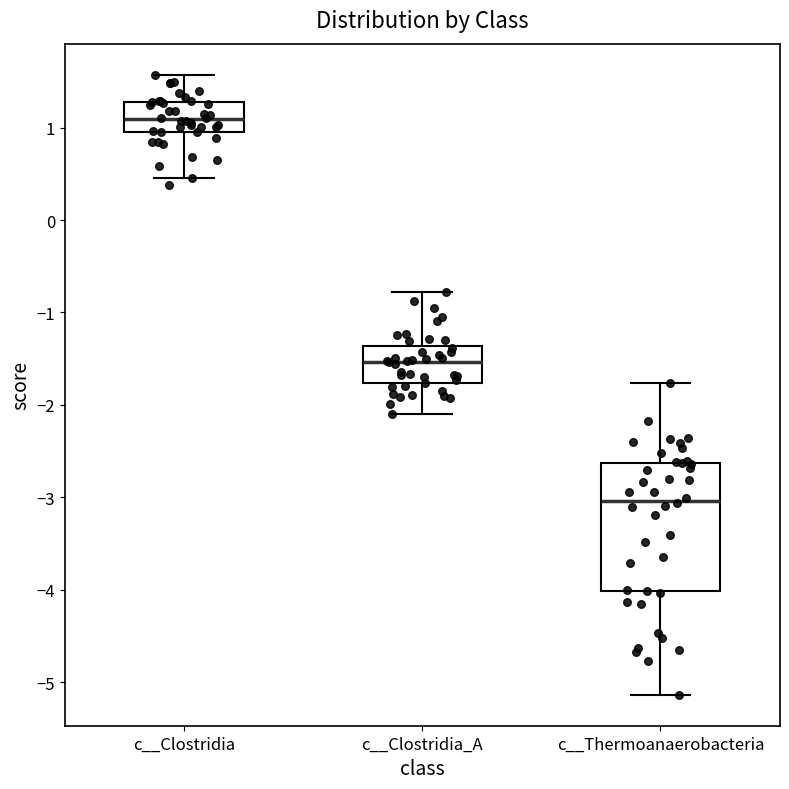

Reading left to right, read every box against the y-axis: the position of its median line, the range the box covers, and the ends of its whiskers. The values are not printed on the chart, so give them approximately, as read against the axis.

c__Clostridia: median 1.1, box 1.0 to 1.3, whiskers 0.5 to 1.6
c__Clostridia_A: median -1.5, box -1.8 to -1.4, whiskers -2.1 to -0.8
c__Thermoanaerobacteria: median -3.0, box -4.0 to -2.6, whiskers -5.1 to -1.8